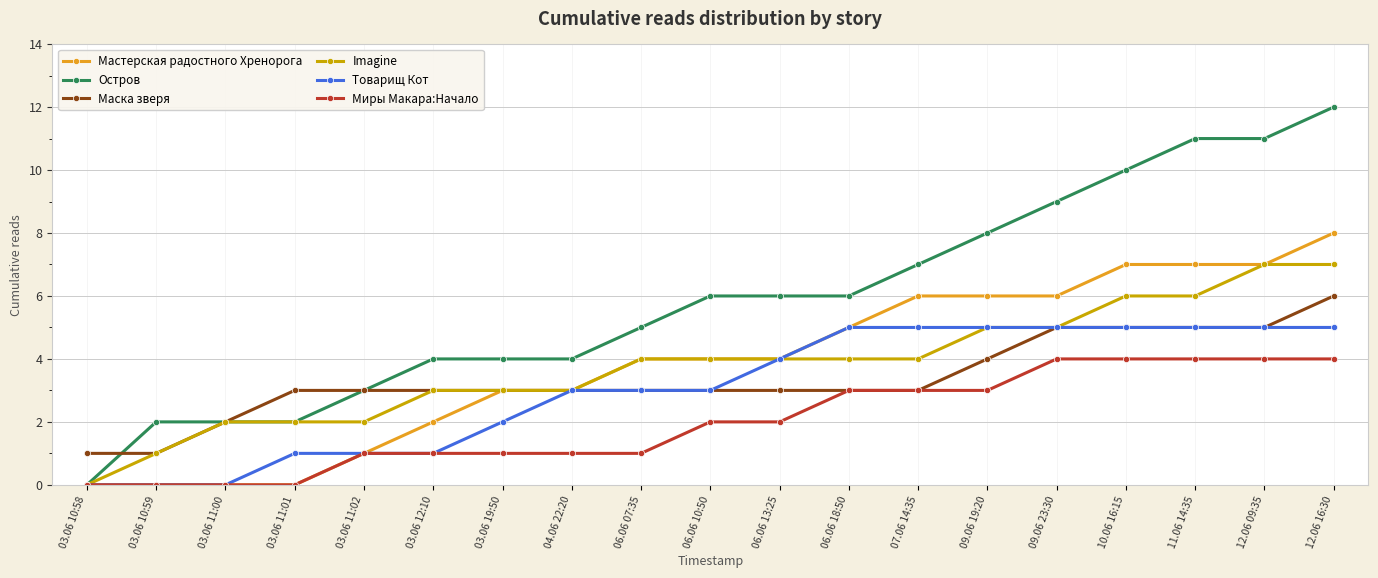

What is the sum of the Миры Макара:Начало values at 12.06 09:35 and 06.06 18:50?

7